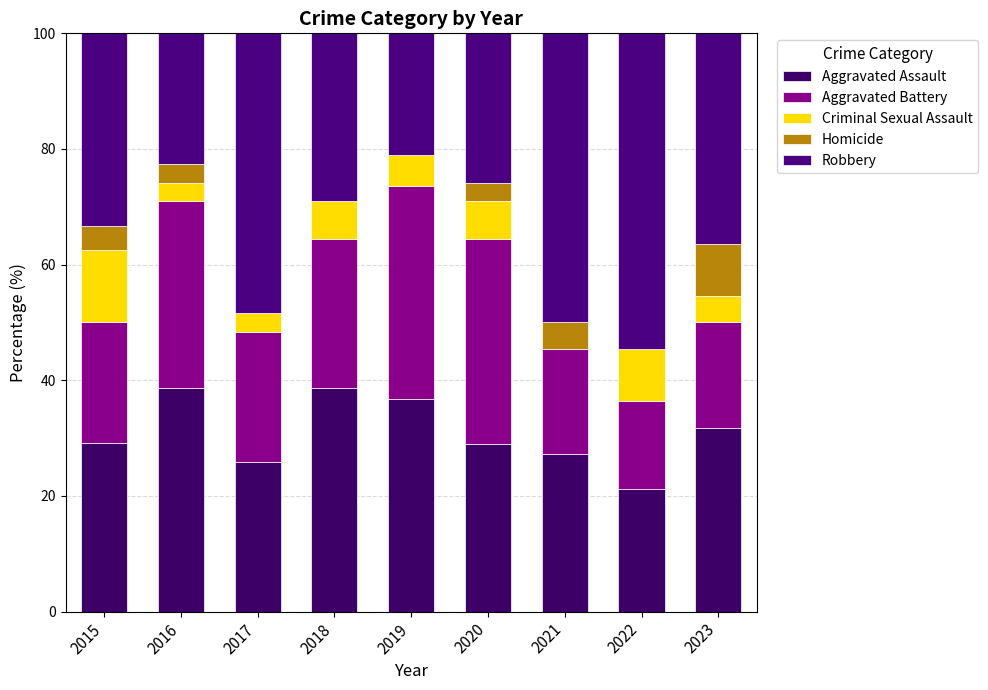

Rank the series by their maximum value, from highest to lowest.

Robbery, Aggravated Assault, Aggravated Battery, Criminal Sexual Assault, Homicide